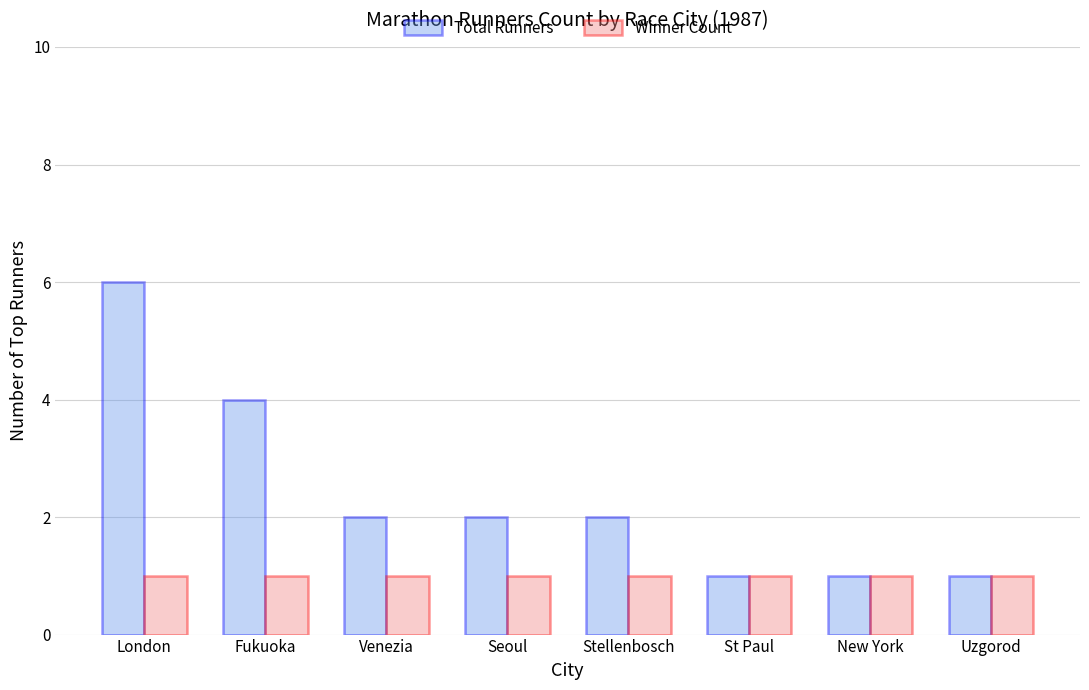

How many bars are there in total?

16